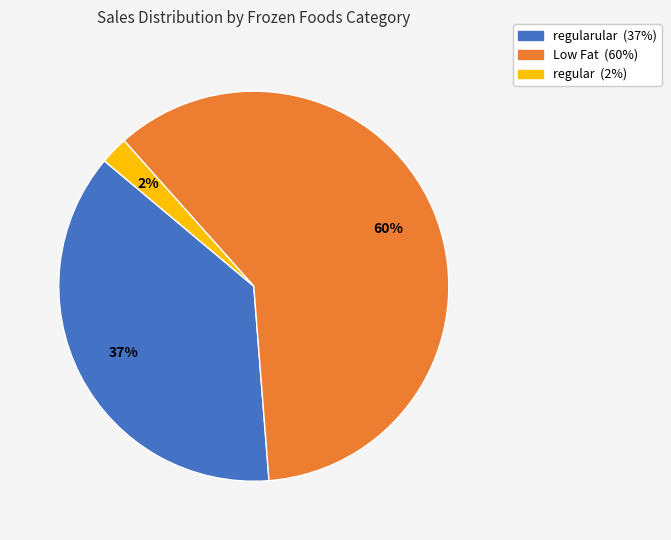

Is there a majority slice in this chart?

Yes